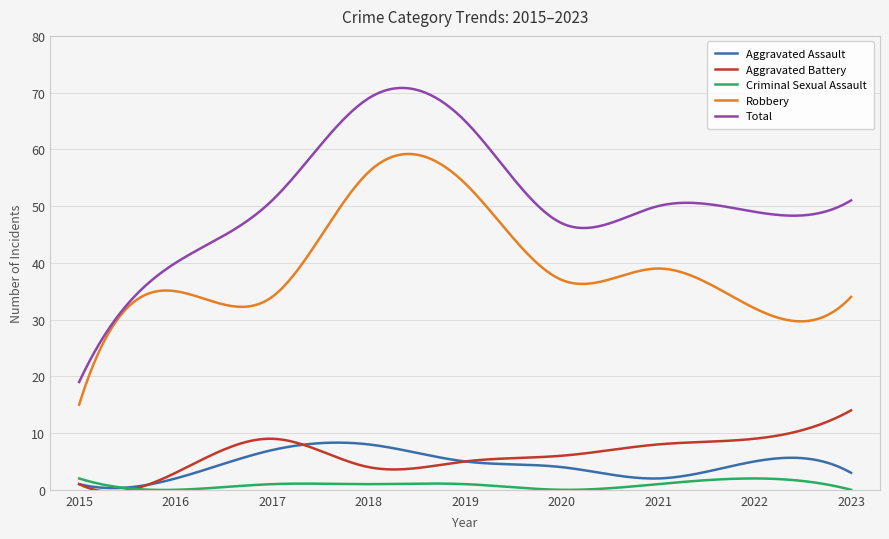

List the series in order of their peak value, highest first.

Total, Robbery, Aggravated Battery, Aggravated Assault, Criminal Sexual Assault